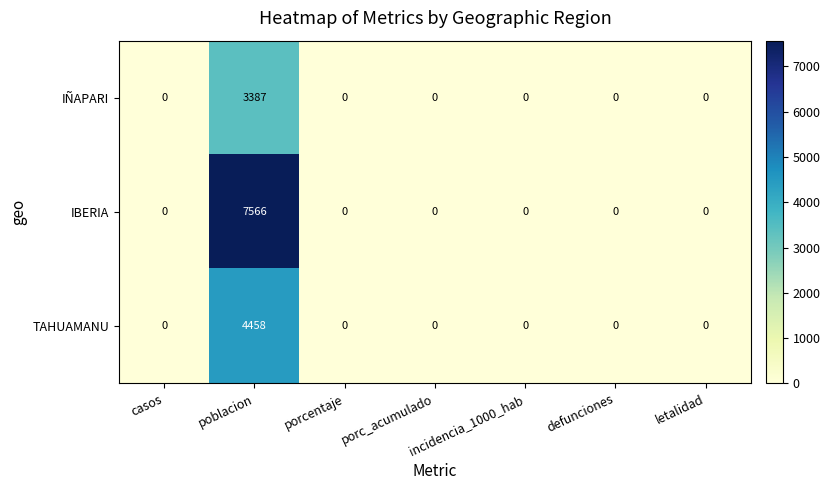

How many distinct data groups are displayed?

3